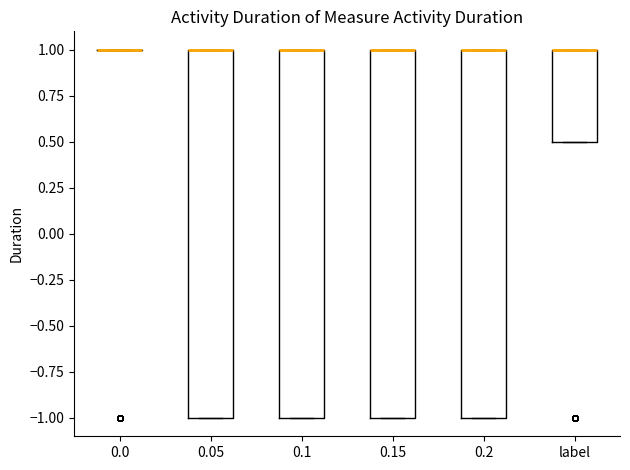

Reading left to right, transcribe this box plot: for each box, give where its median line is, the range the box spans, and where its two whiskers end, as read against the y-axis. The values are not printed on the chart, so give them approximately, as read against the axis.

0.0: box collapsed to a line at 1.0, whiskers 1.0 to 1.0
0.05: median 1.0 (drawn on the box's upper edge), box -1.0 to 1.0, whiskers -1.0 to 1.0
0.1: median 1.0 (drawn on the box's upper edge), box -1.0 to 1.0, whiskers -1.0 to 1.0
0.15: median 1.0 (drawn on the box's upper edge), box -1.0 to 1.0, whiskers -1.0 to 1.0
0.2: median 1.0 (drawn on the box's upper edge), box -1.0 to 1.0, whiskers -1.0 to 1.0
label: median 1.0 (drawn on the box's upper edge), box 0.5 to 1.0, whiskers 0.5 to 1.0